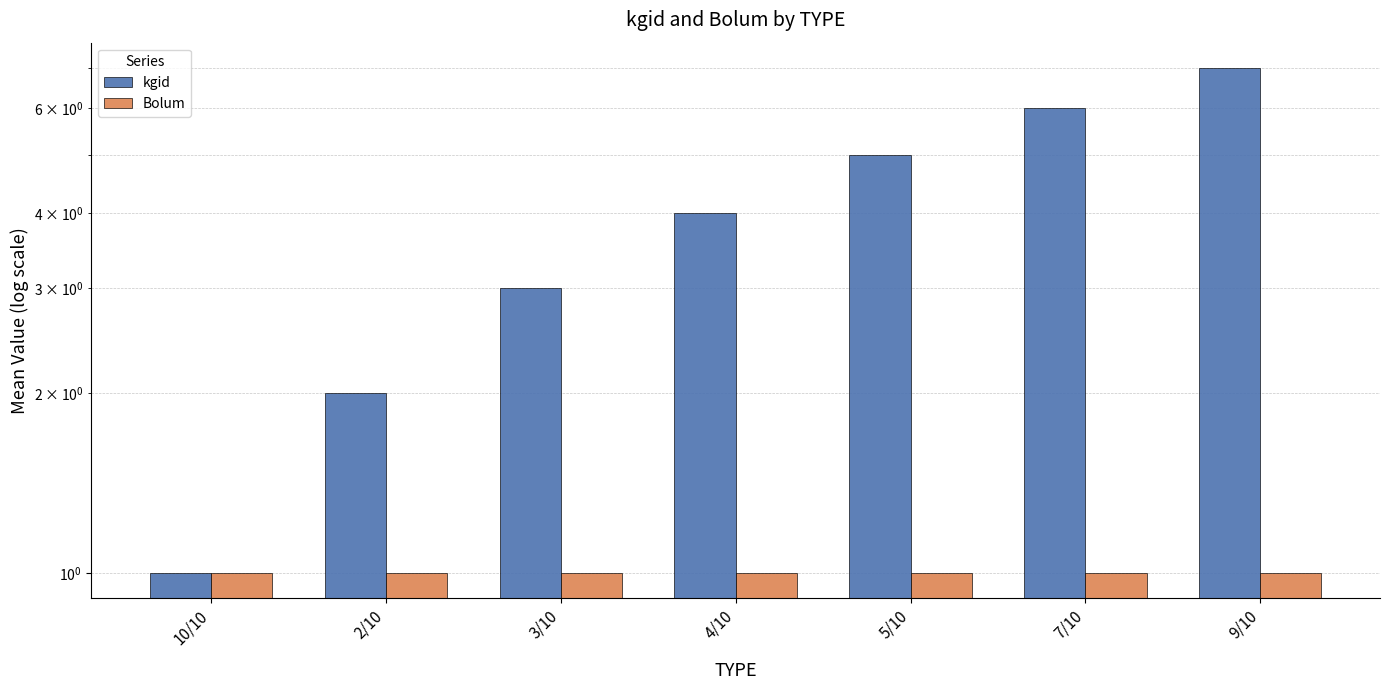

Is the value of Bolum at 5/10 greater than the value of kgid at 3/10?

No